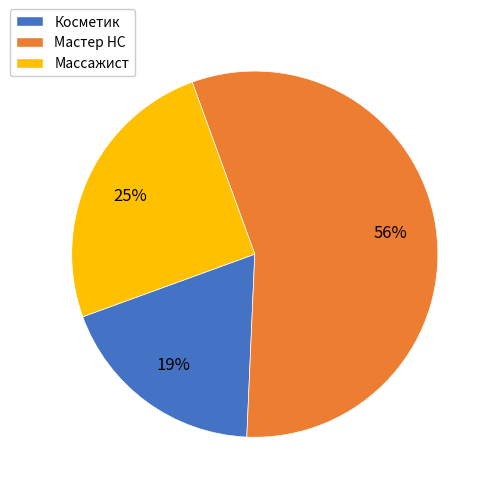

To the nearest percent, what is the average slice percentage?

33%